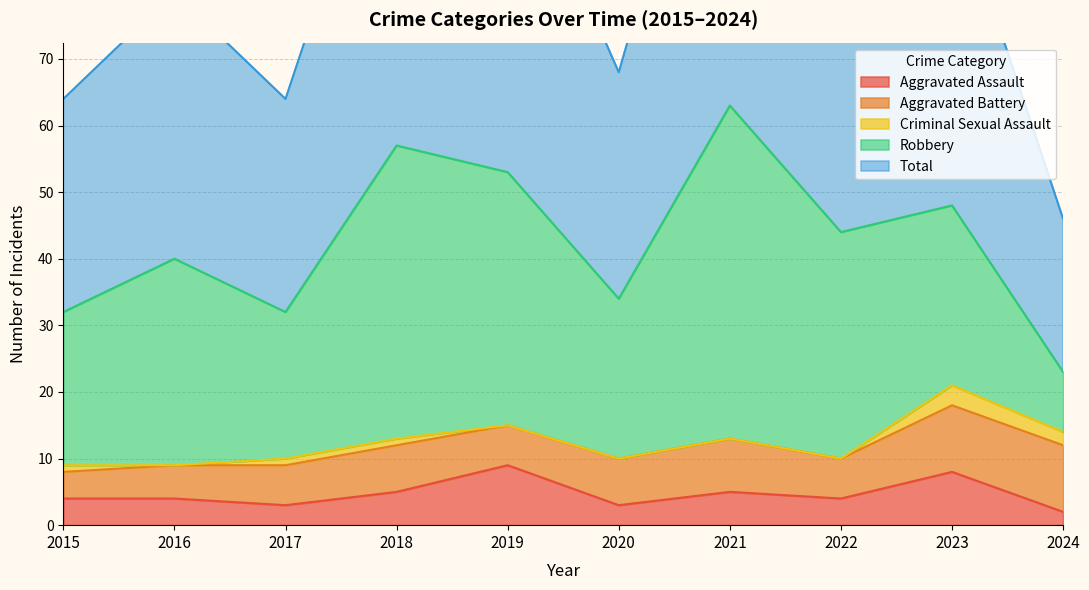

Reading left to right, what are all the values shown in this chart?

Aggravated Assault: 2015=4	2016=4	2017=3	2018=5	2019=9	2020=3	2021=5	2022=4	2023=8	2024=2
Aggravated Battery: 2015=4	2016=5	2017=6	2018=7	2019=6	2020=7	2021=8	2022=6	2023=10	2024=10
Criminal Sexual Assault: 2015=1	2016=0	2017=1	2018=1	2019=0	2020=0	2021=0	2022=0	2023=3	2024=2
Robbery: 2015=23	2016=31	2017=22	2018=44	2019=38	2020=24	2021=50	2022=34	2023=27	2024=9
Total: 2015=32	2016=40	2017=32	2018=57	2019=53	2020=34	2021=63	2022=44	2023=48	2024=23